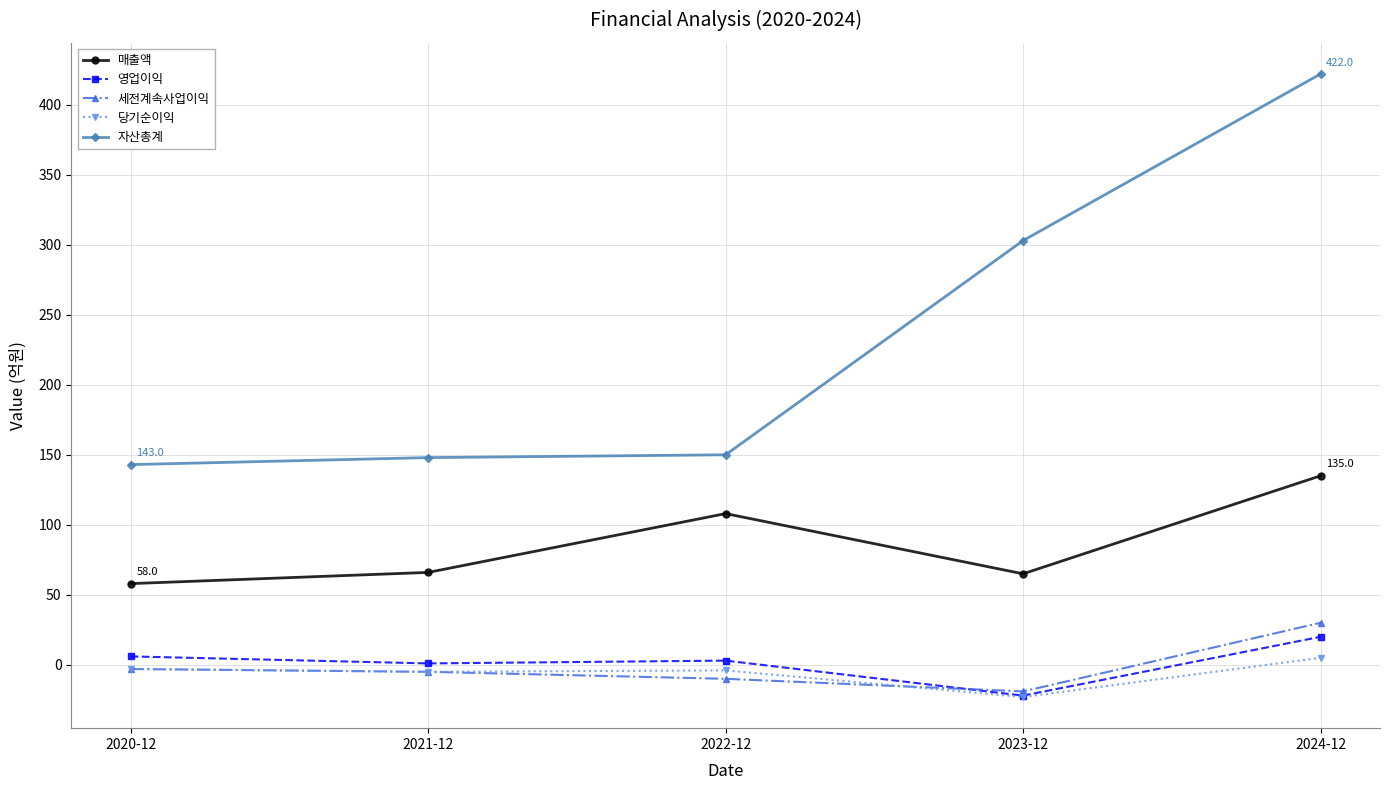

At how many categories does at least one series exceed 83?

5